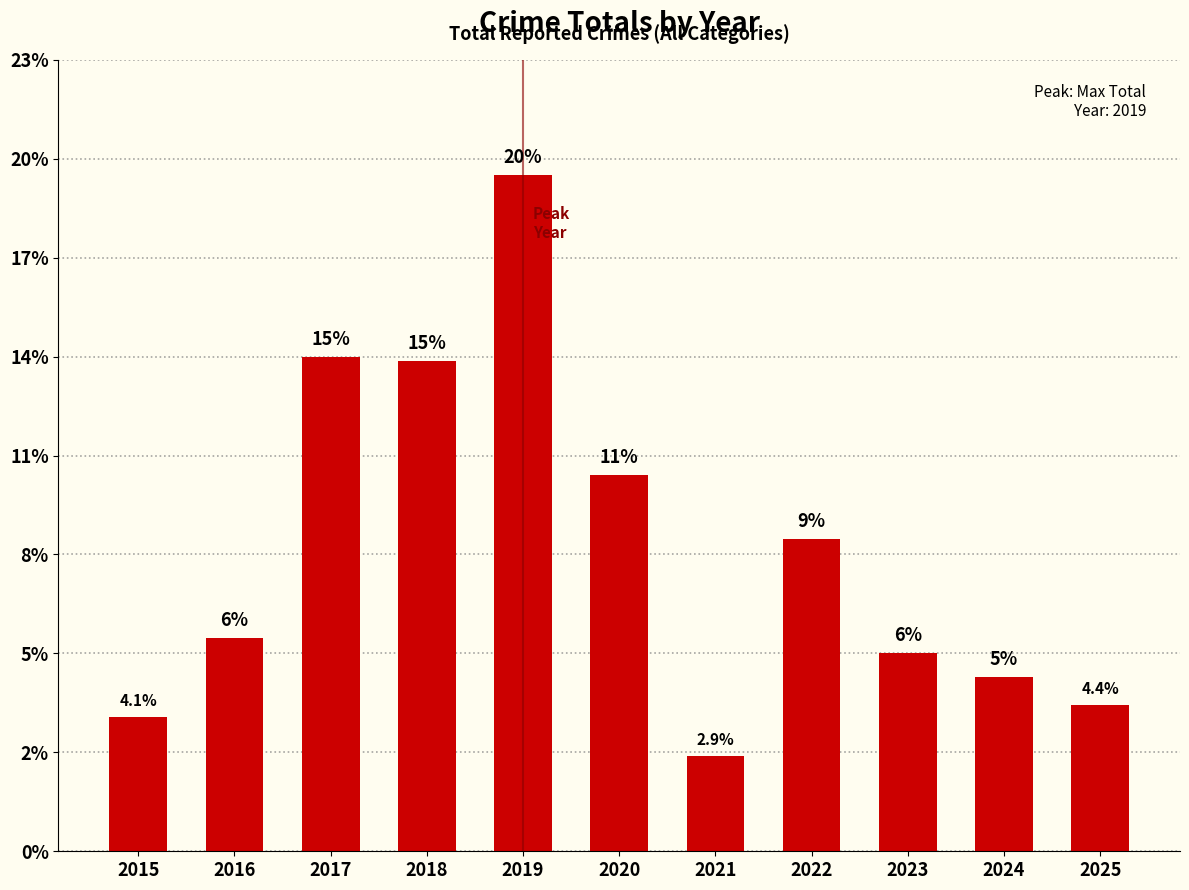

The chart shows a value of 60 at 2020. True or false?

False